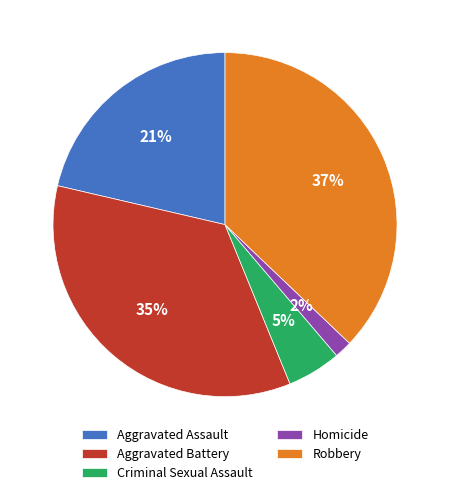

Do Robbery and Aggravated Battery together represent more than half of the pie?

Yes